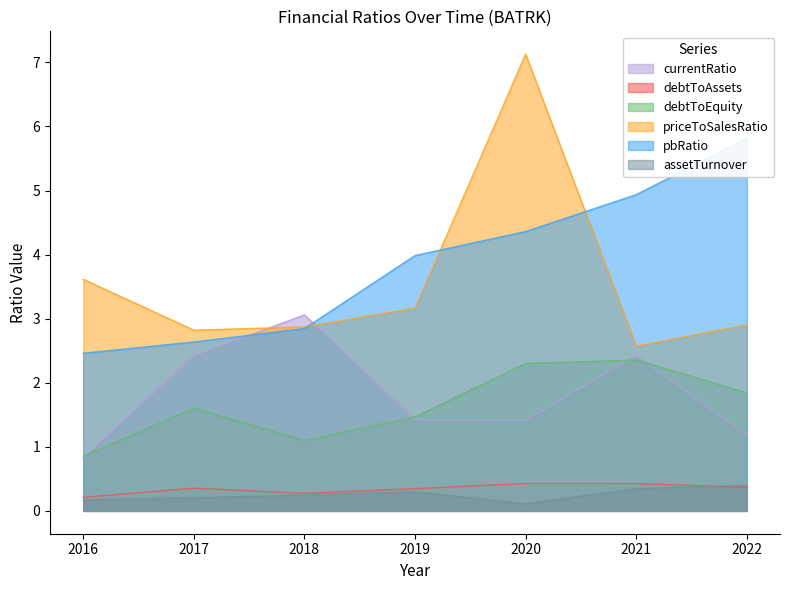

True or false: debtToEquity and assetTurnover cross at least once.

False